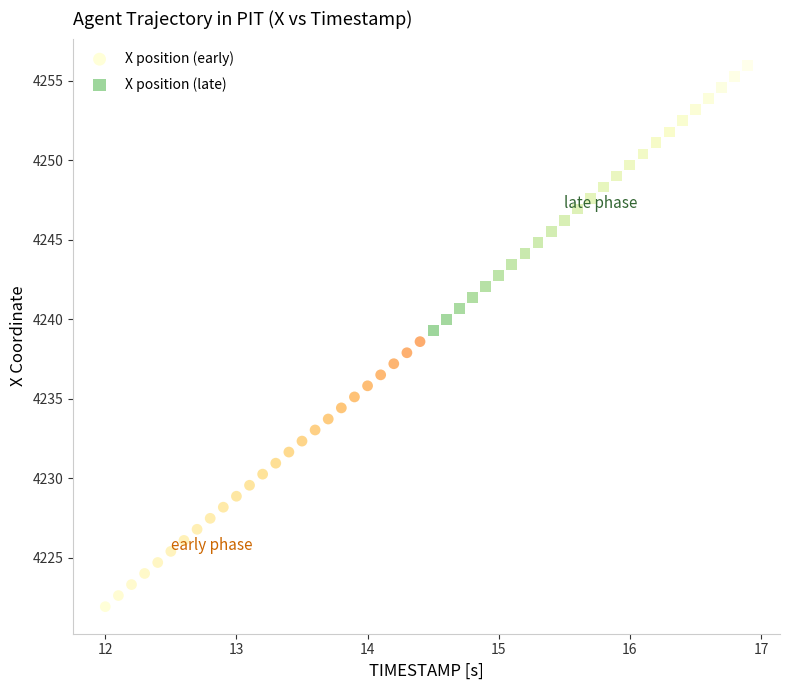

Which series reaches the minimum Y coordinate?

X position (early)